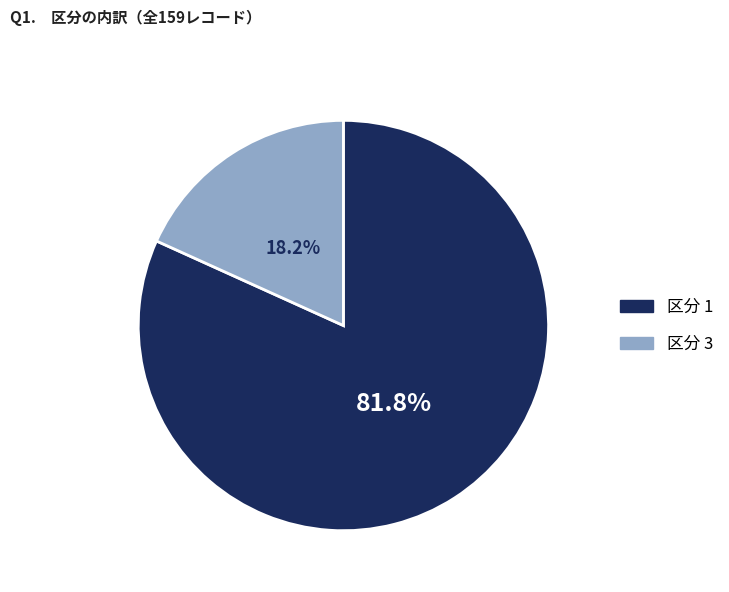

To the nearest percent, what is the difference between the largest and smallest slice percentages?

64%